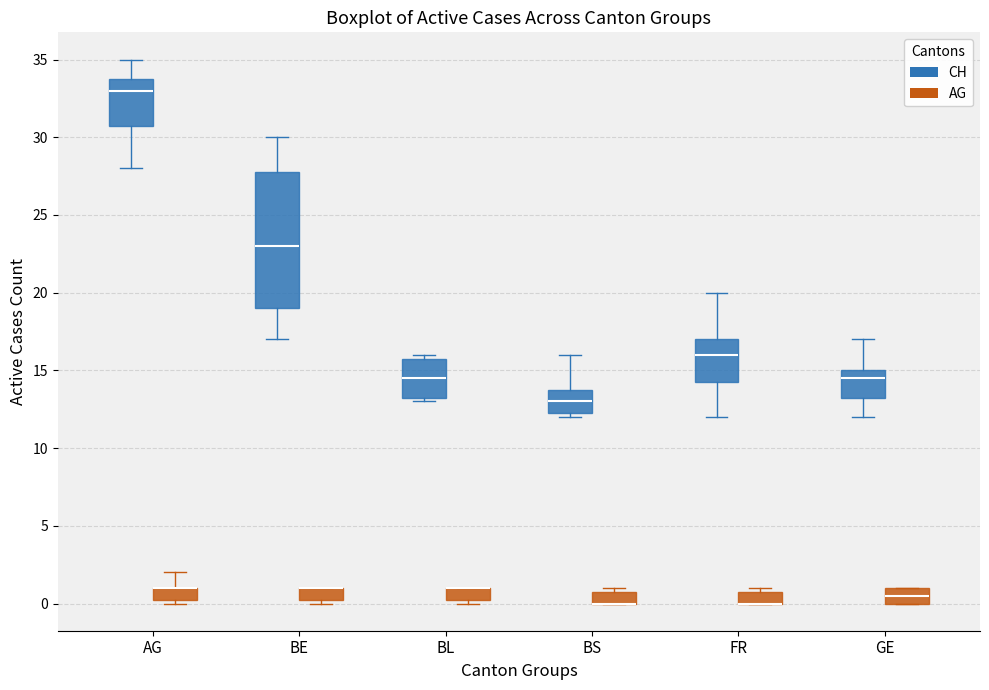

Reading left to right, read every box against the y-axis: the position of its median line, the range the box covers, and the ends of its whiskers. The values are not printed on the chart, so give them approximately, as read against the axis.

AG (CH): median 33.0, box 31.0 to 34.0, whiskers 28.0 to 35.0
AG (AG): median 1.0 (drawn on the box's upper edge), box 0.5 to 1.0, whiskers 0.0 to 2.0
BE (CH): median 23.0, box 19.0 to 28.0, whiskers 17.0 to 30.0
BE (AG): median 1.0 (drawn on the box's upper edge), box 0.5 to 1.0, whiskers 0.0 to 1.0
BL (CH): median 14.5, box 13.5 to 16.0, whiskers 13.0 to 16.0 (just above the box's upper edge)
BL (AG): median 1.0 (drawn on the box's upper edge), box 0.5 to 1.0, whiskers 0.0 to 1.0
BS (CH): median 13.0, box 12.5 to 14.0, whiskers 12.0 to 16.0
BS (AG): median 0.0 (drawn on the box's lower edge), box 0.0 to 1.0, whiskers 0.0 to 1.0 (just above the box's upper edge)
FR (CH): median 16.0, box 14.5 to 17.0, whiskers 12.0 to 20.0
FR (AG): median 0.0 (drawn on the box's lower edge), box 0.0 to 1.0, whiskers 0.0 to 1.0 (just above the box's upper edge)
GE (CH): median 14.5, box 13.5 to 15.0, whiskers 12.0 to 17.0
GE (AG): median 0.5, box 0.0 to 1.0, whiskers 0.0 to 1.0